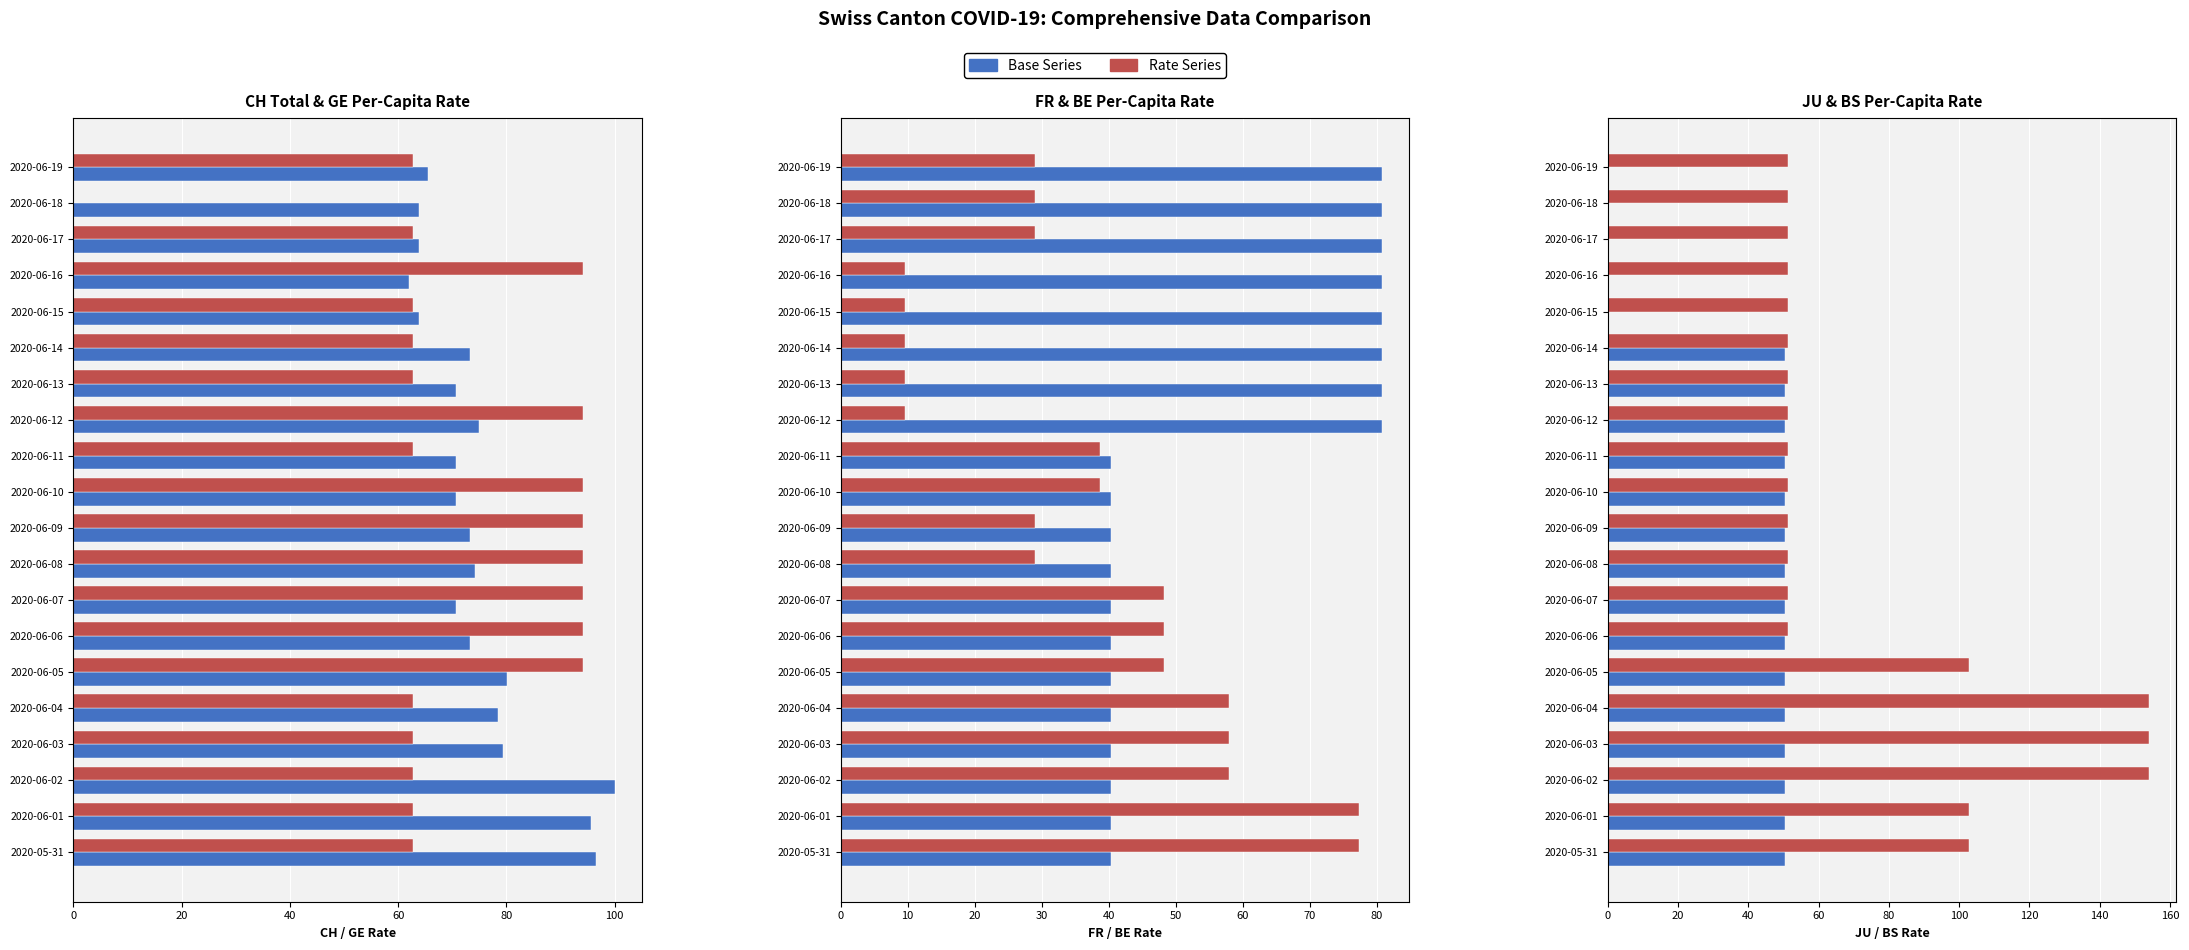

Read the JU_pc (×10⁷) value at 2020-06-09.

50.4